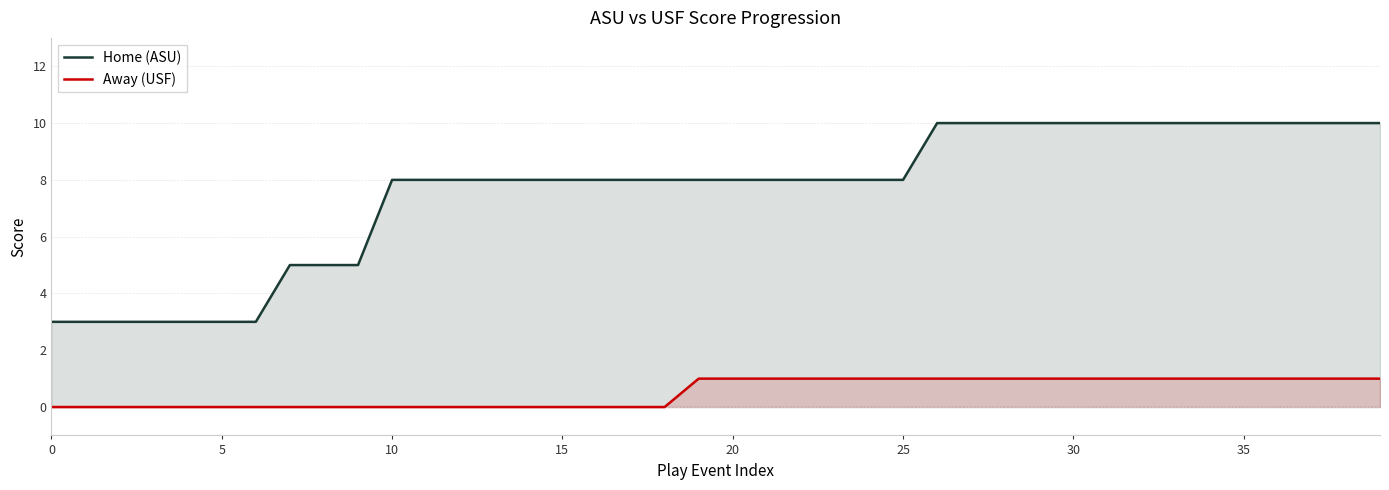

At how many categories does at least one series exceed 5?

30